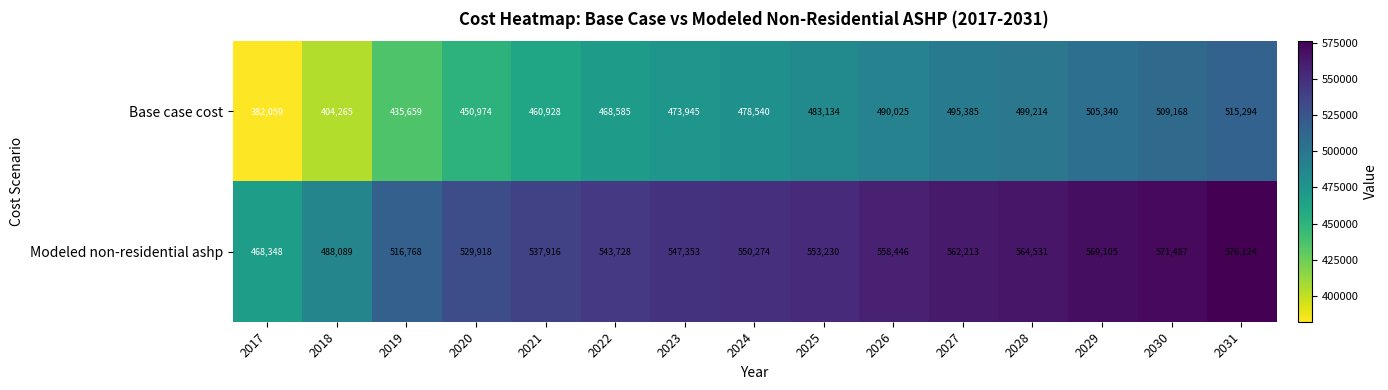

How many values in the Modeled non-residential ashp series are below 550274?

7